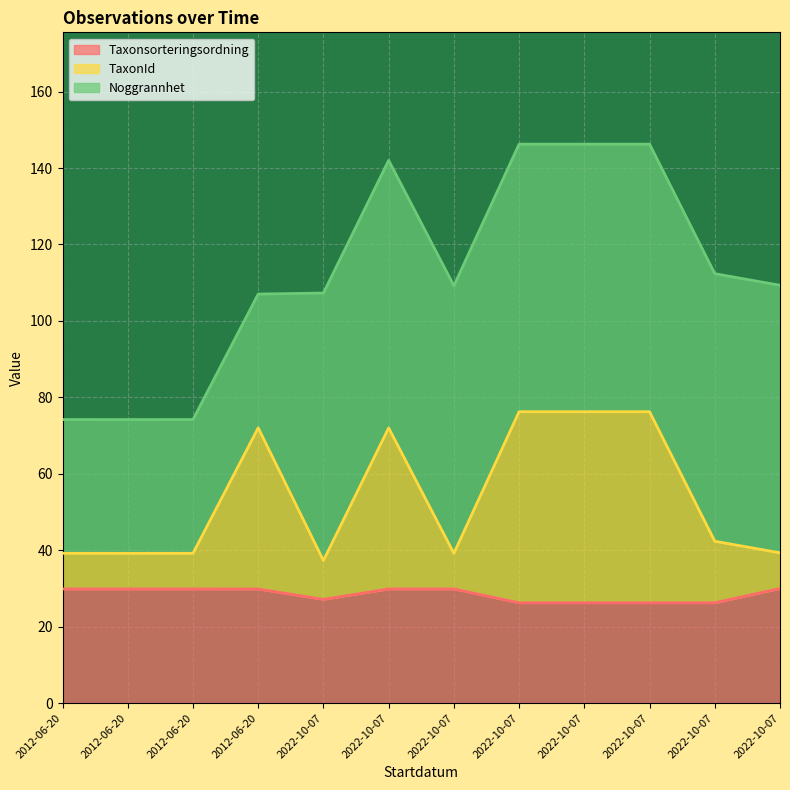

Which has a higher value, 2022-10-07 or 2022-10-07?

2022-10-07